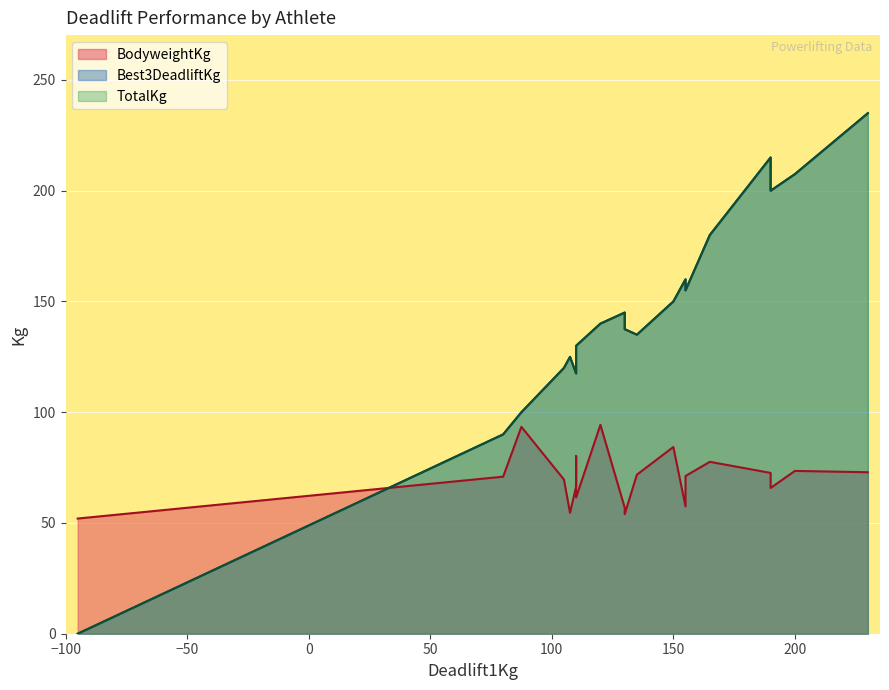

How many data points in TotalKg are less than 140?

10